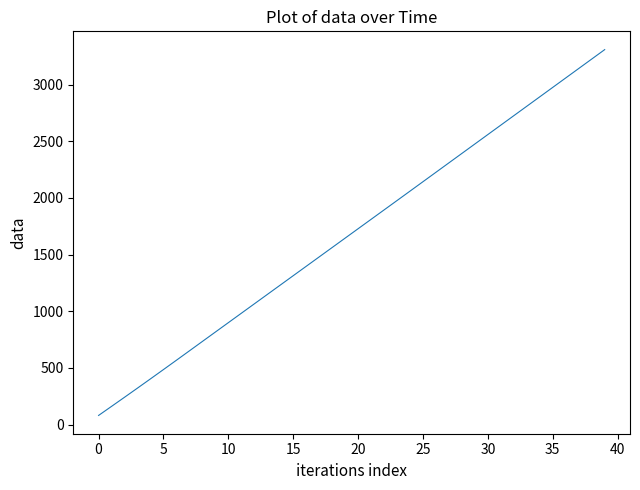

True or false: there are more than 0 points higher than both neighbors.

False